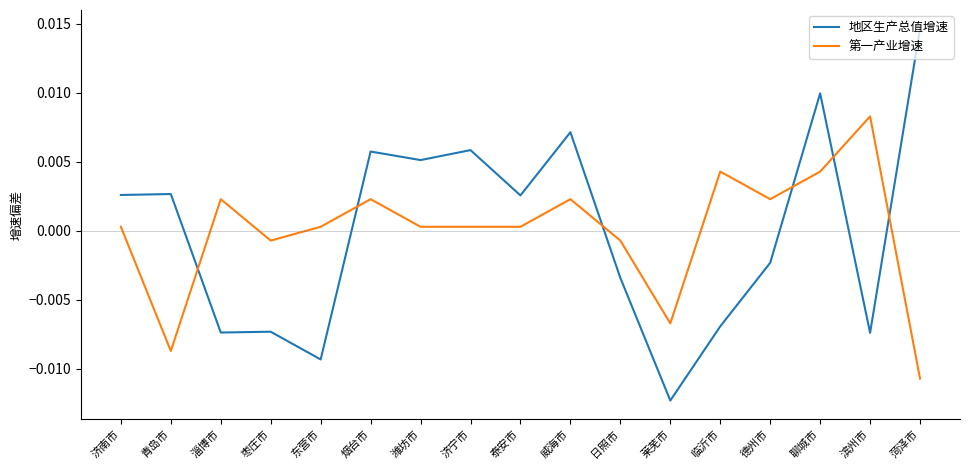

Rank the series at 临沂市 from highest to lowest value.

第一产业增速, 地区生产总值增速